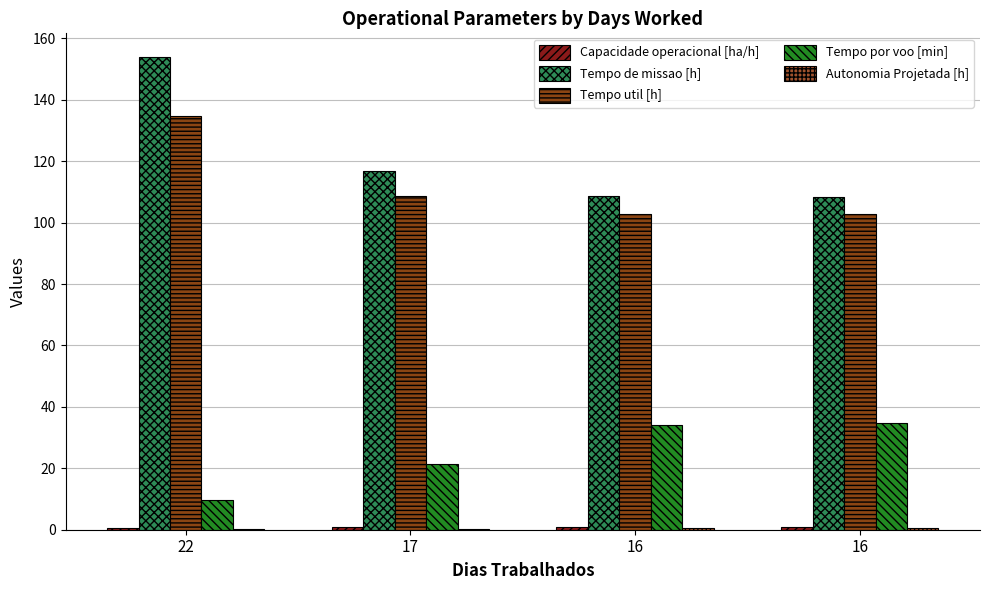

How many series are shown in this chart?

5